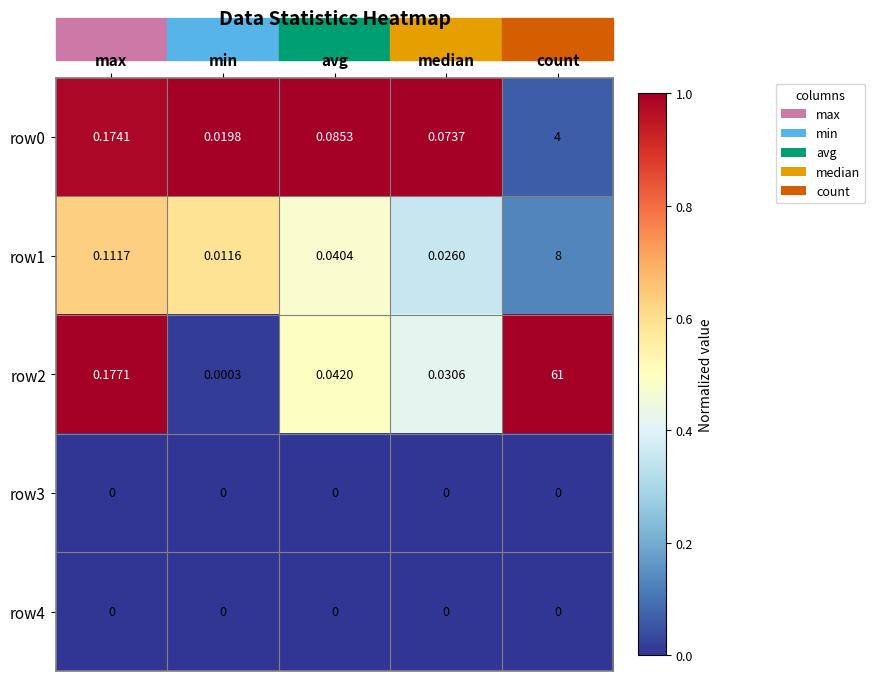

Which label corresponds to the largest value in the chart?

count